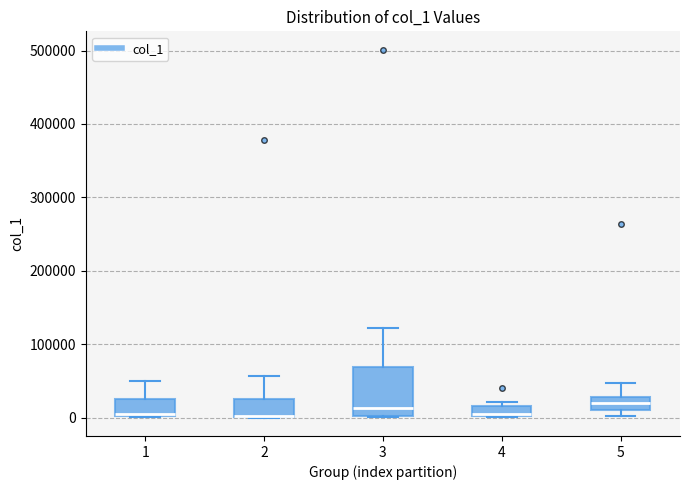

Where is the upper edge of the box at x = 1 on the y-axis? The values are not printed on the chart, so give them approximately, as read against the axis.

30000